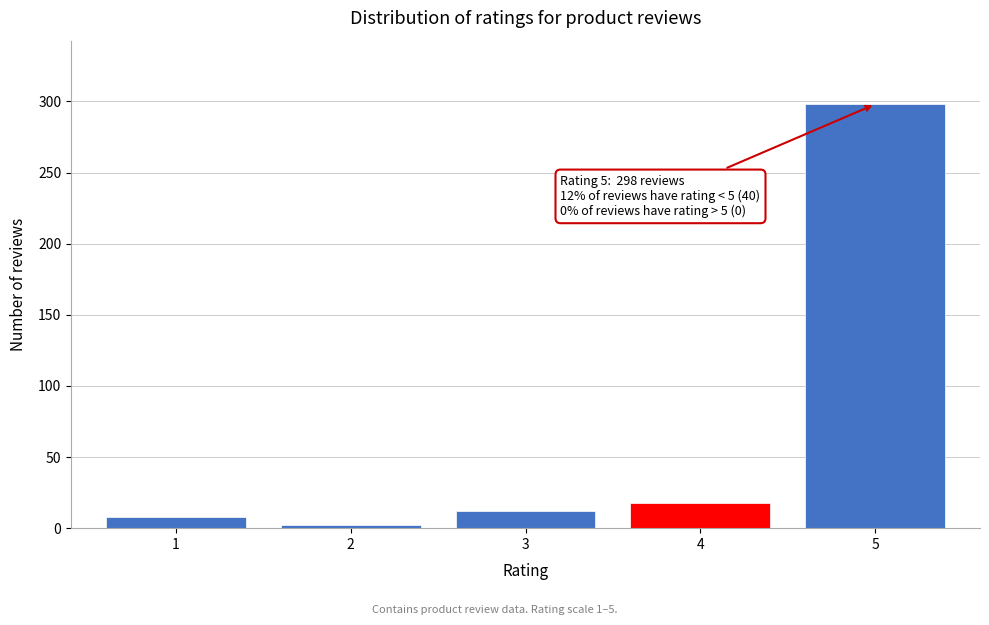

Reading left to right, list all the values displayed in this chart.

1=8	2=2	3=12	4=18	5=298